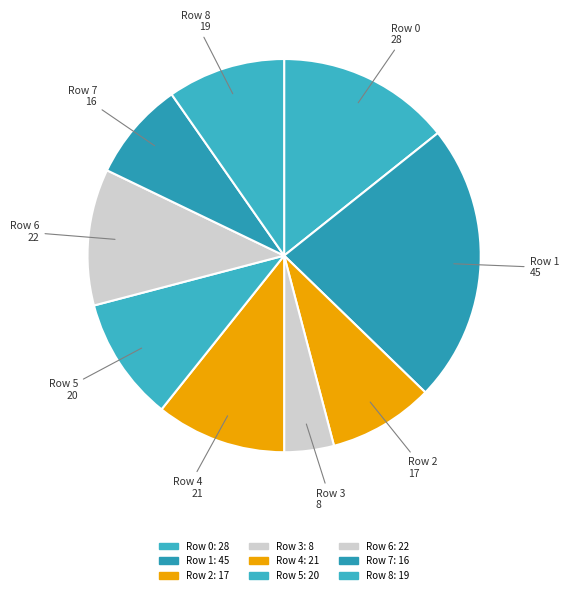

Count the number of slices in the pie.

9